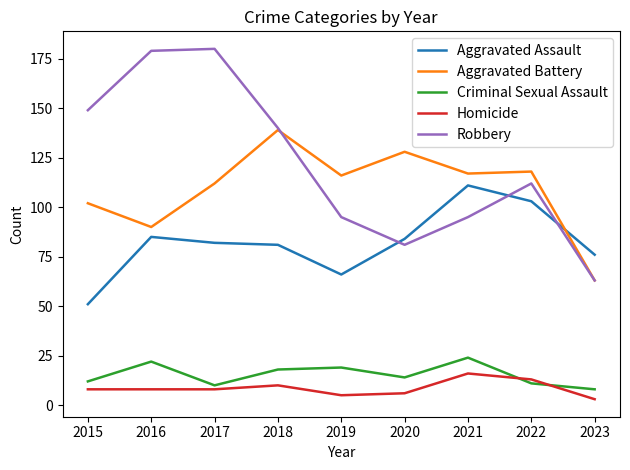

True or false: Robbery has a value of 148 at 2021.

False